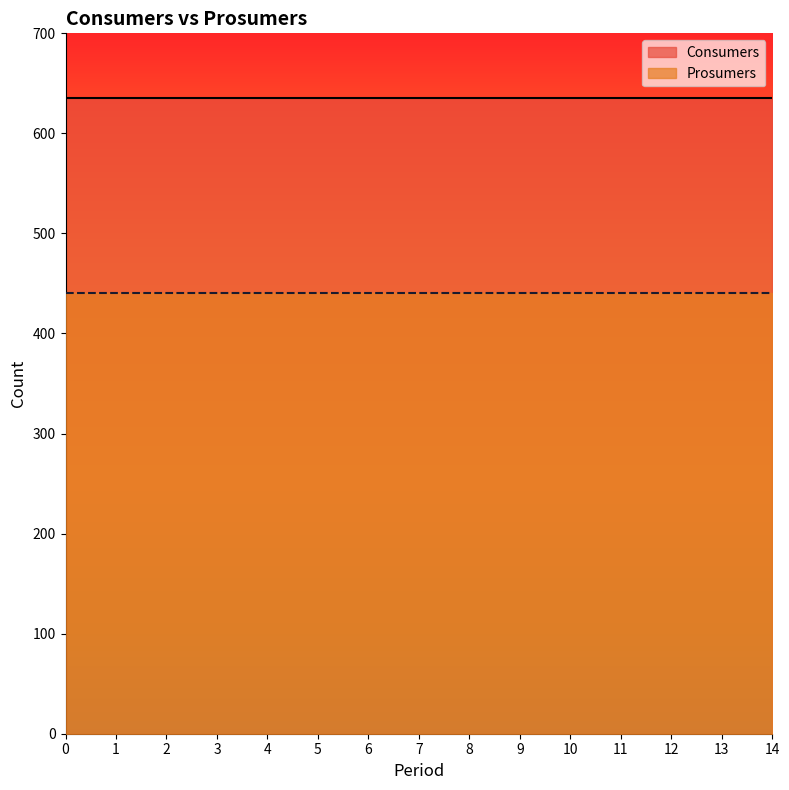

List the series in order of their peak value, highest first.

Consumers, Prosumers